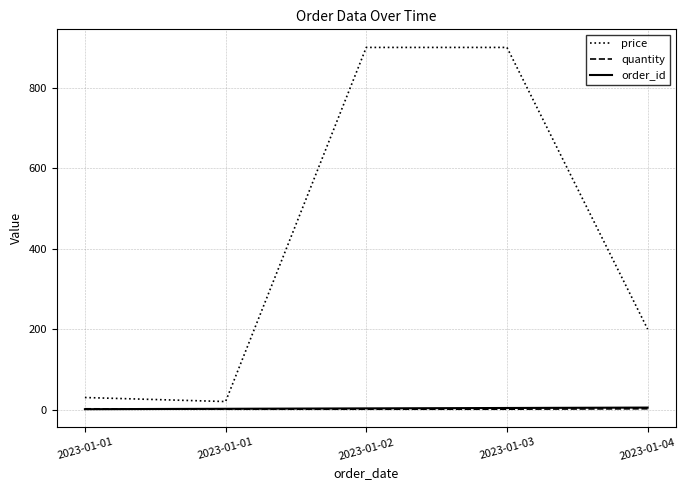

Reading left to right, transcribe all the data shown in this chart.

price: 2023-01-01=30	2023-01-01=20	2023-01-02=900	2023-01-03=900	2023-01-04=200
quantity: 2023-01-01=2	2023-01-01=1	2023-01-02=1	2023-01-03=1	2023-01-04=2
order_id: 2023-01-01=1	2023-01-01=2	2023-01-02=3	2023-01-03=4	2023-01-04=5